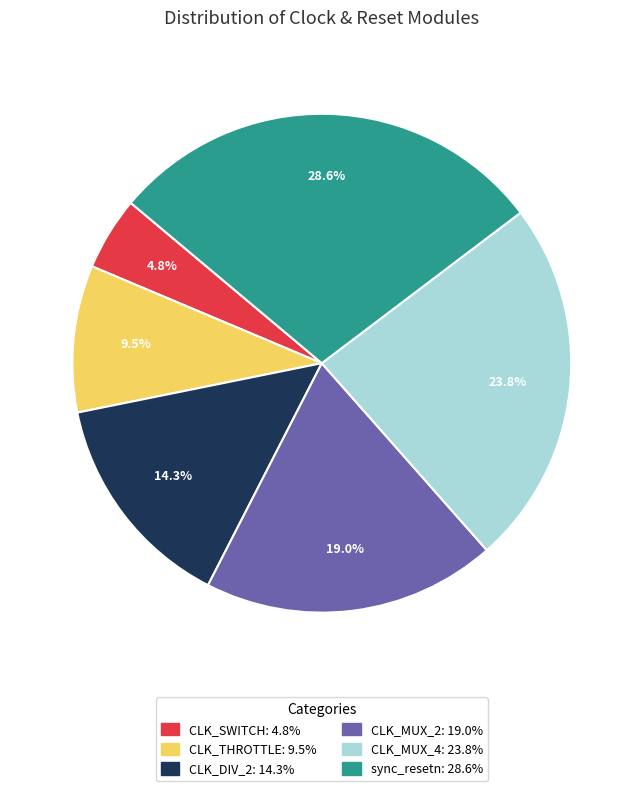

Is there any slice that represents more than half of the pie?

No